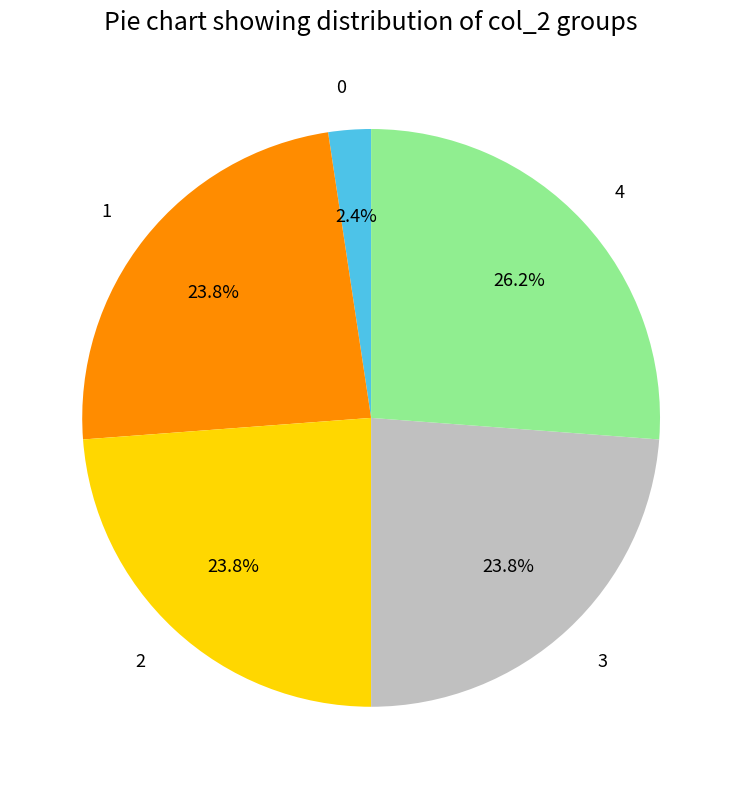

To the nearest percent, what is the combined percentage of 4 and 1?

50%